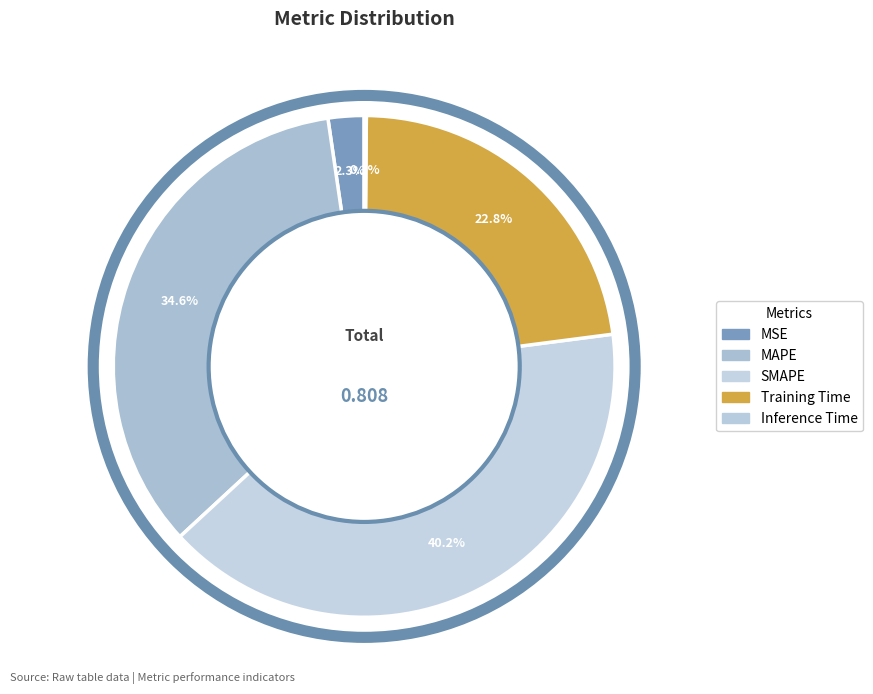

To the nearest percent, what is the difference between the largest and smallest slice percentages?

40%